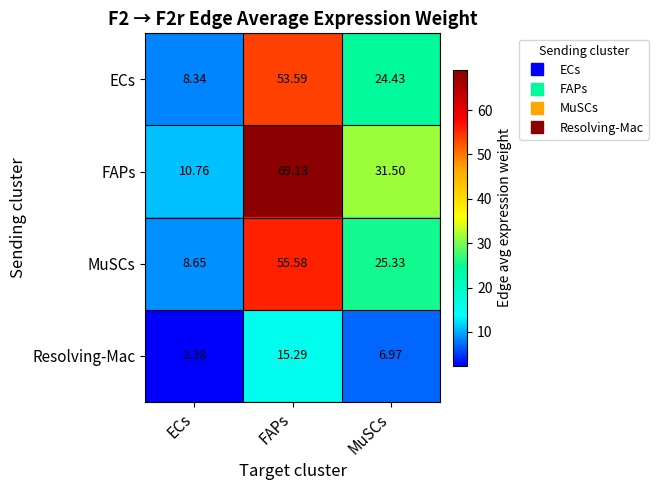

Which series has the largest total across all categories?

FAPs